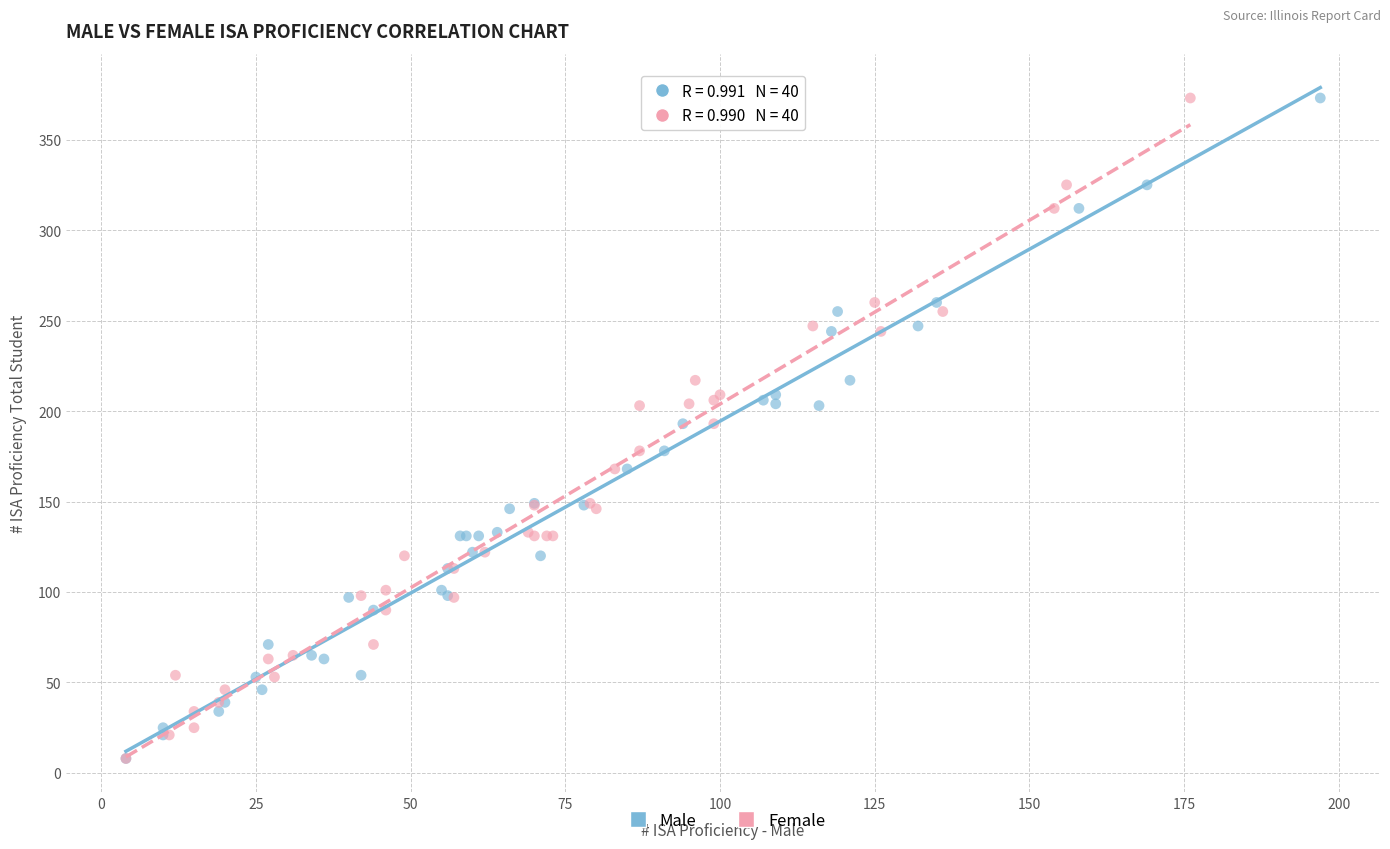

What are all the series names shown in the legend?

Male, Female